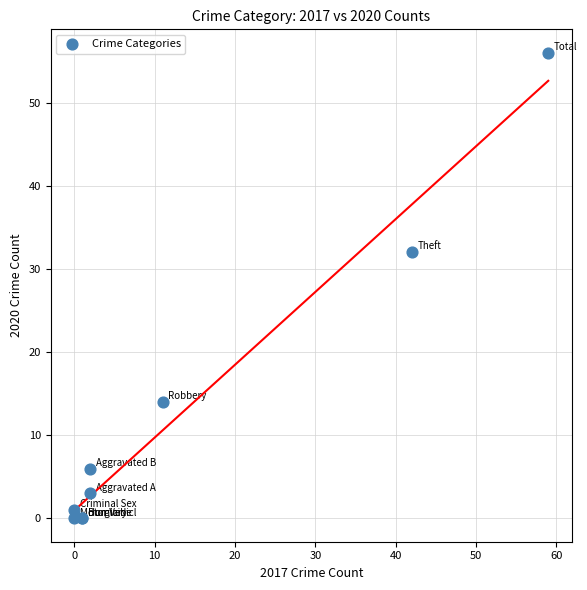

What Y value in the scatter plot is closest to 28?

32